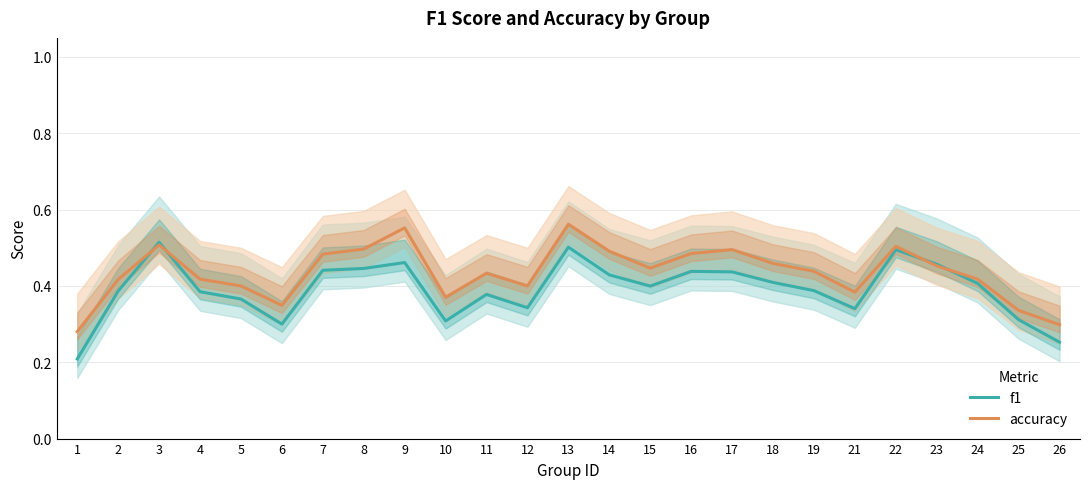

How many interior local peaks does the f1 series have?

6